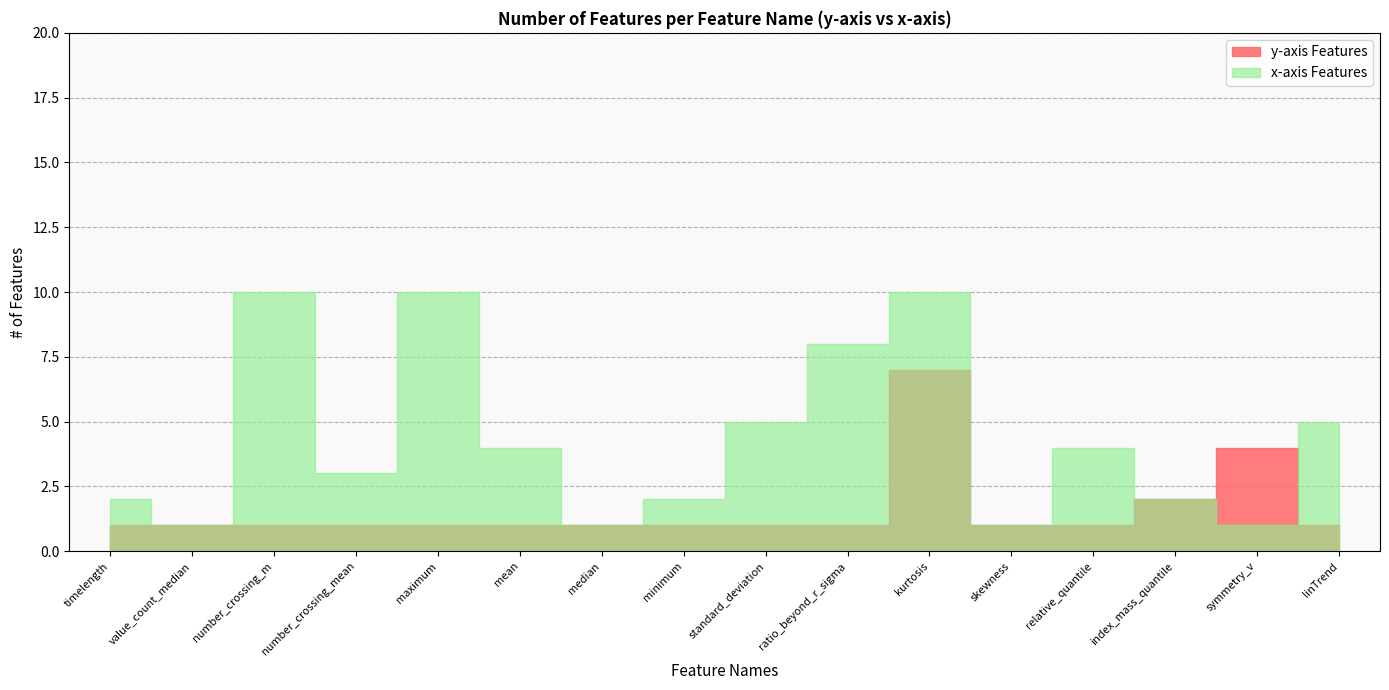

Reading right to left, what are all the values shown in this chart?

y-axis Features: 1	4	2	1	1	7	1	1	1	1	1	1	1	1	1	1
x-axis Features: 5	1	2	4	1	10	8	5	2	1	4	10	3	10	1	2